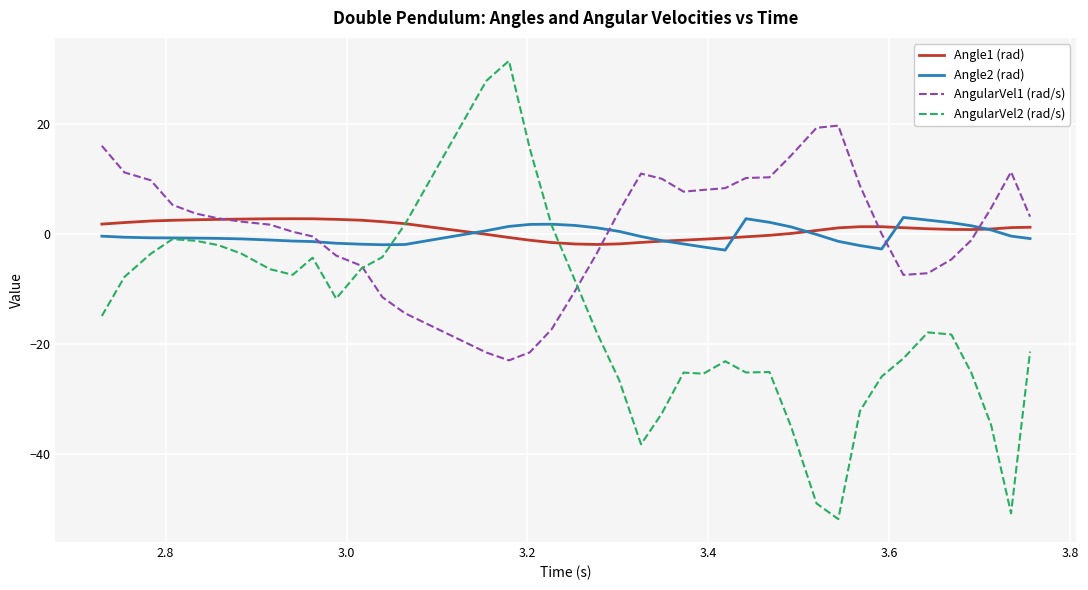

How many lines are shown in the chart?

4